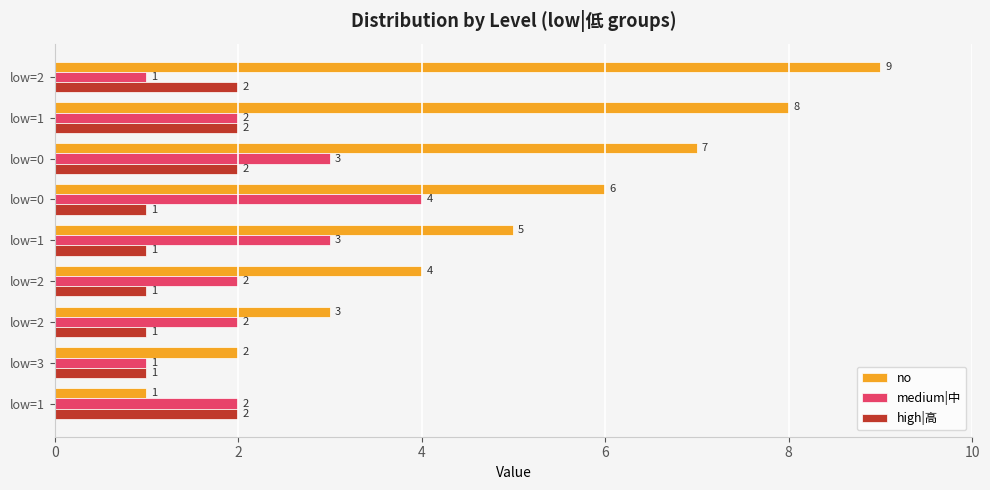

Where is high|高 nearest to the value 1?

low=3